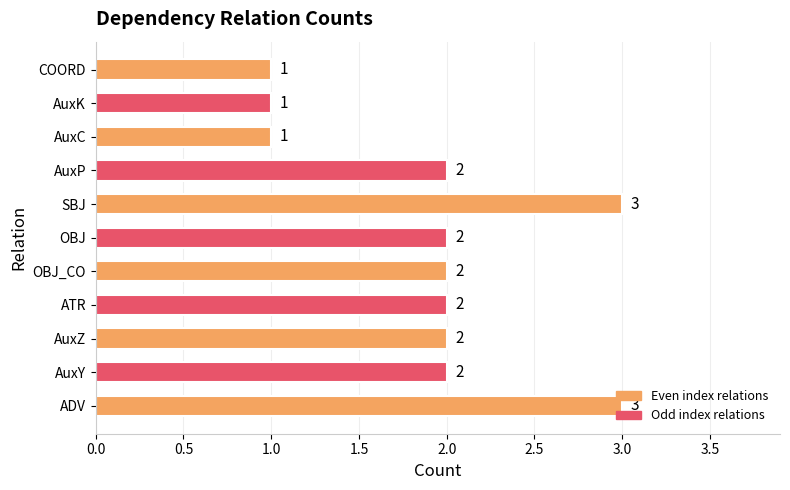

The chart shows a value of 3 at SBJ. True or false?

True